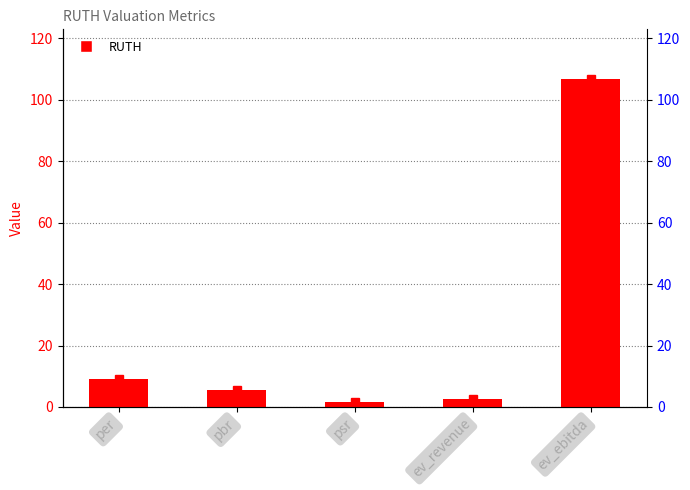

Are the bars horizontal?

No